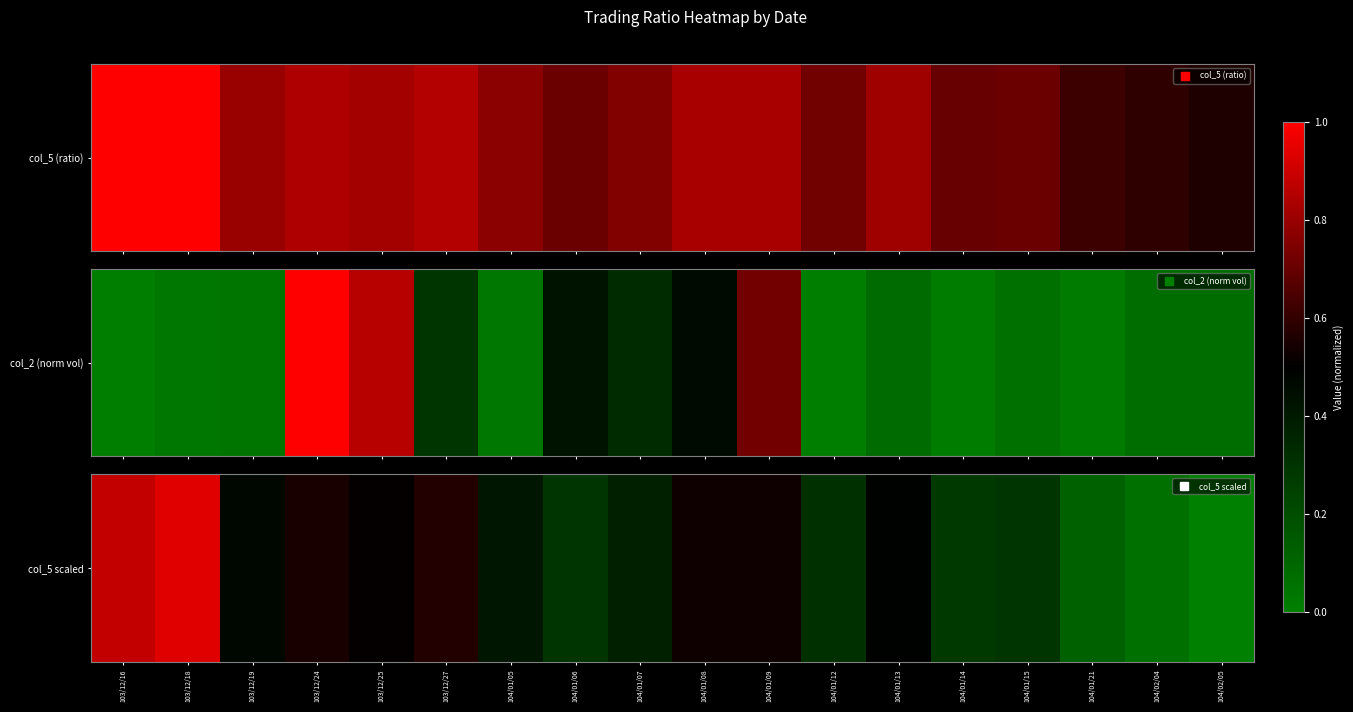

Between 103/12/27 and 104/01/07, which is larger?

103/12/27